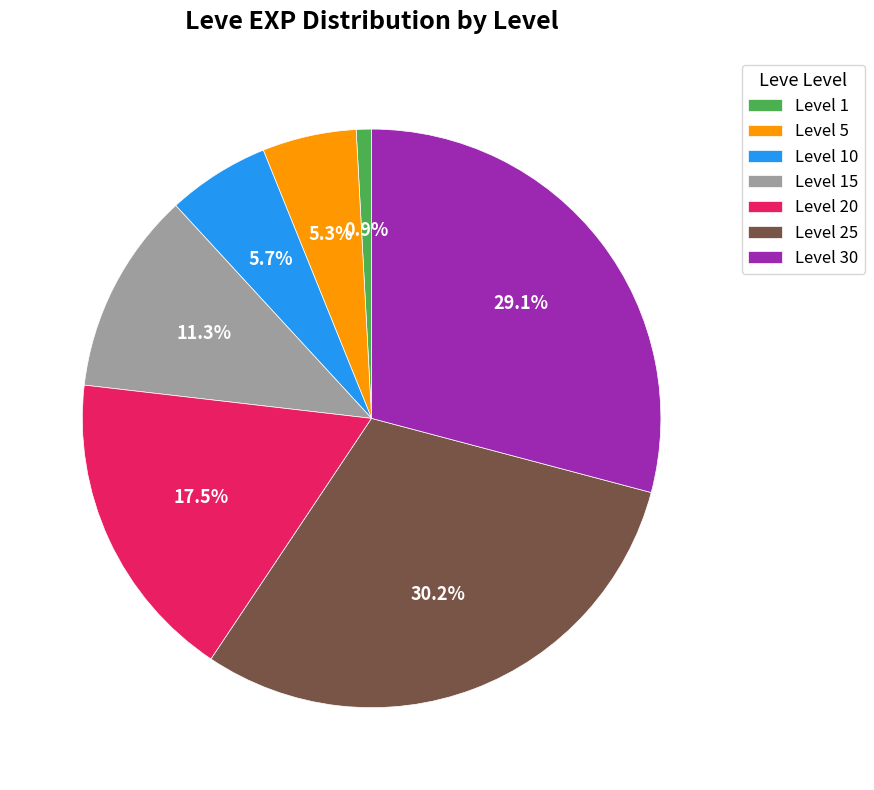

Is Level 20 the majority of the pie?

No